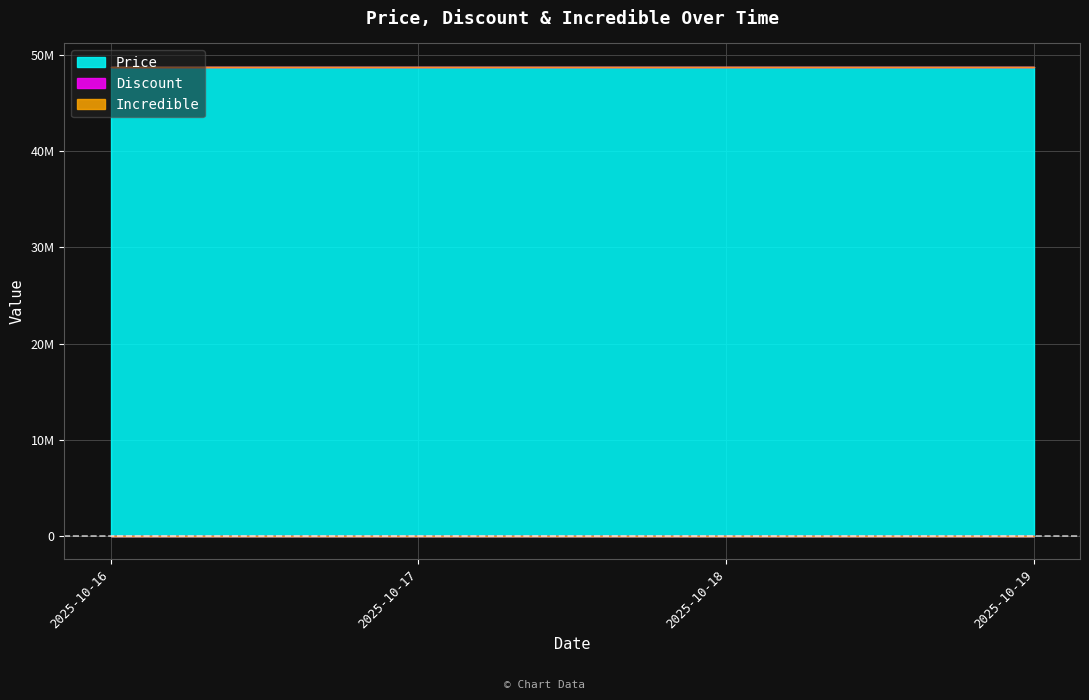

True or false: Discount and Price intersect in this chart.

False